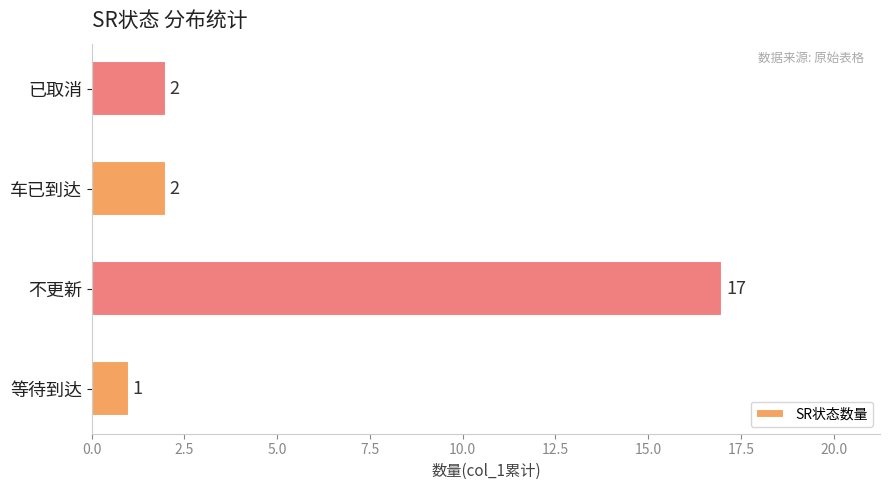

The value at 车已到达 is 2. True or false?

True